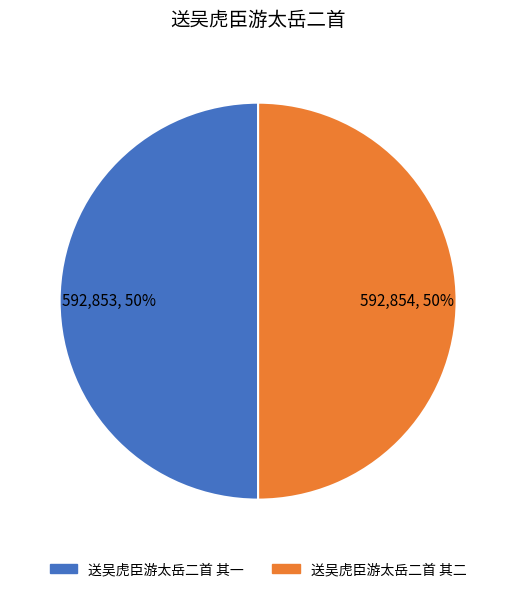

Is it true that 送吴虎臣游太岳二首 其二 is 50% of the pie?

True